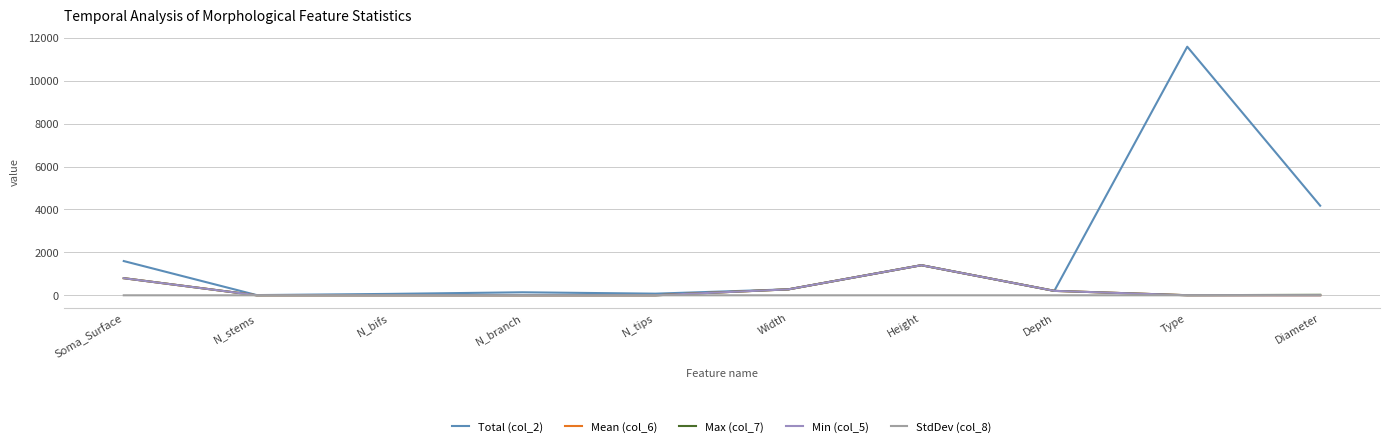

Is it true that Total (col_2) equals 3522.2 at Type?

False